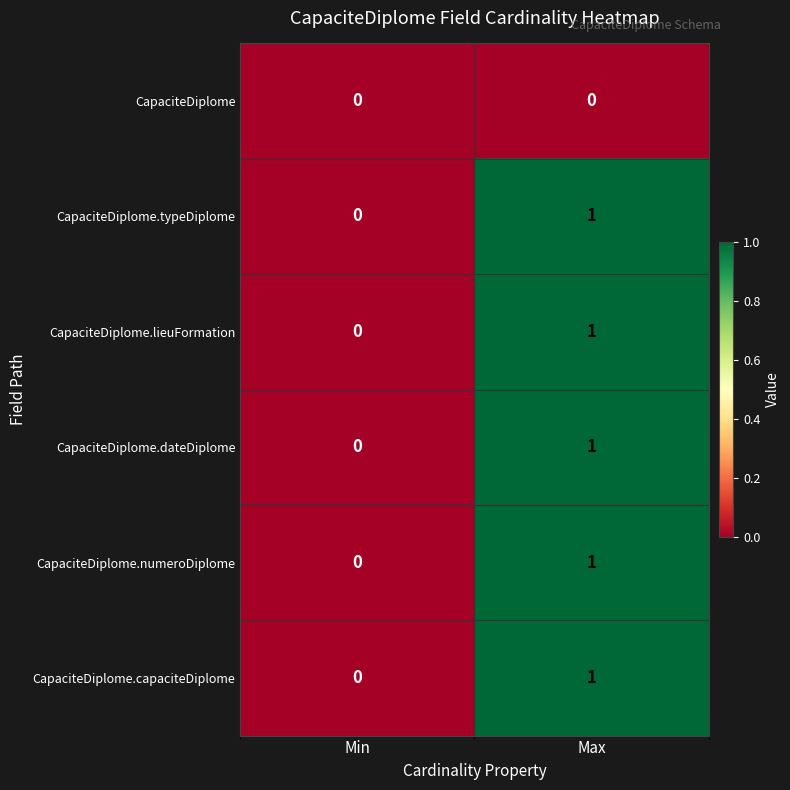

Where is CapaciteDiplome.lieuFormation nearest to the value 0?

Min